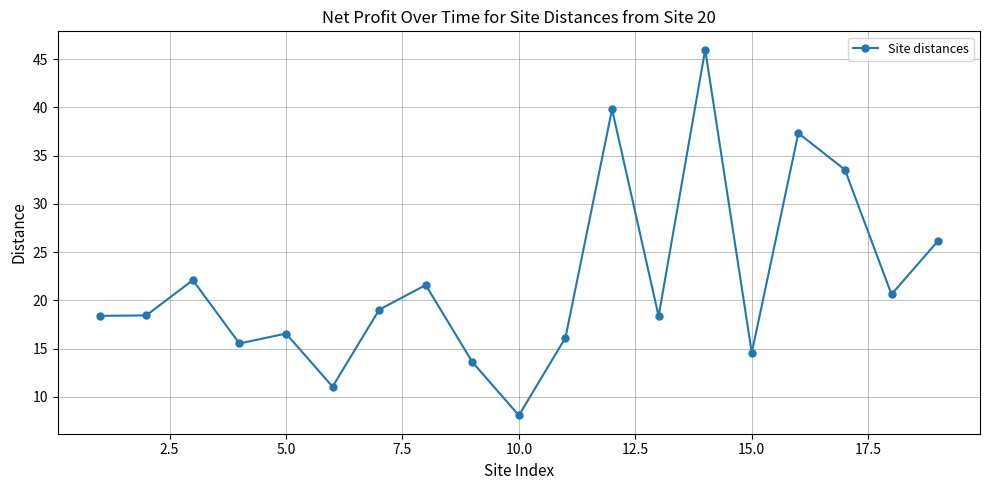

How many points are higher than both their immediate neighbors (excluding endpoints)?

6